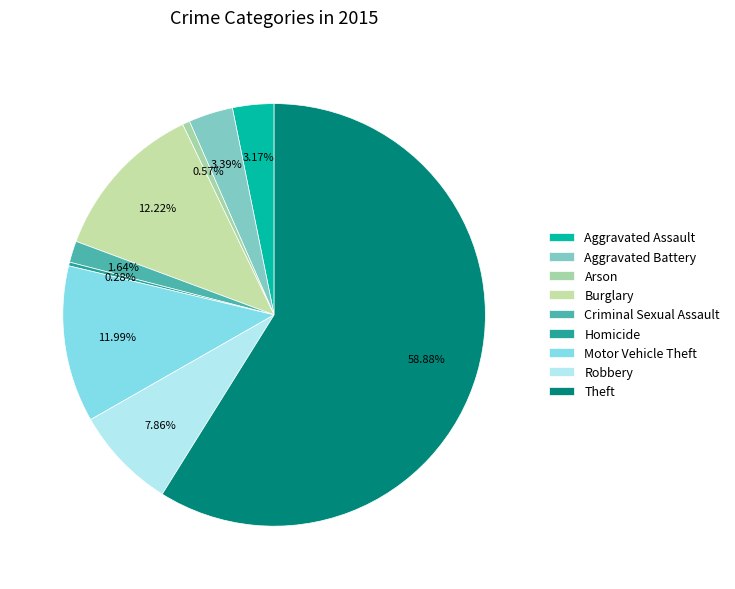

How many segments does this pie chart have?

9